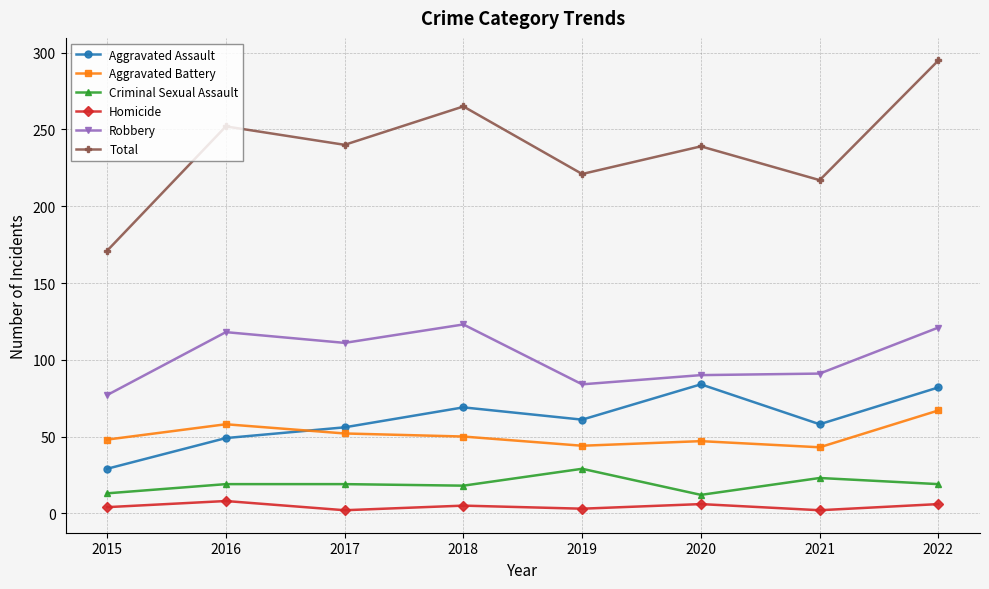

Count the number of categories in the chart.

8